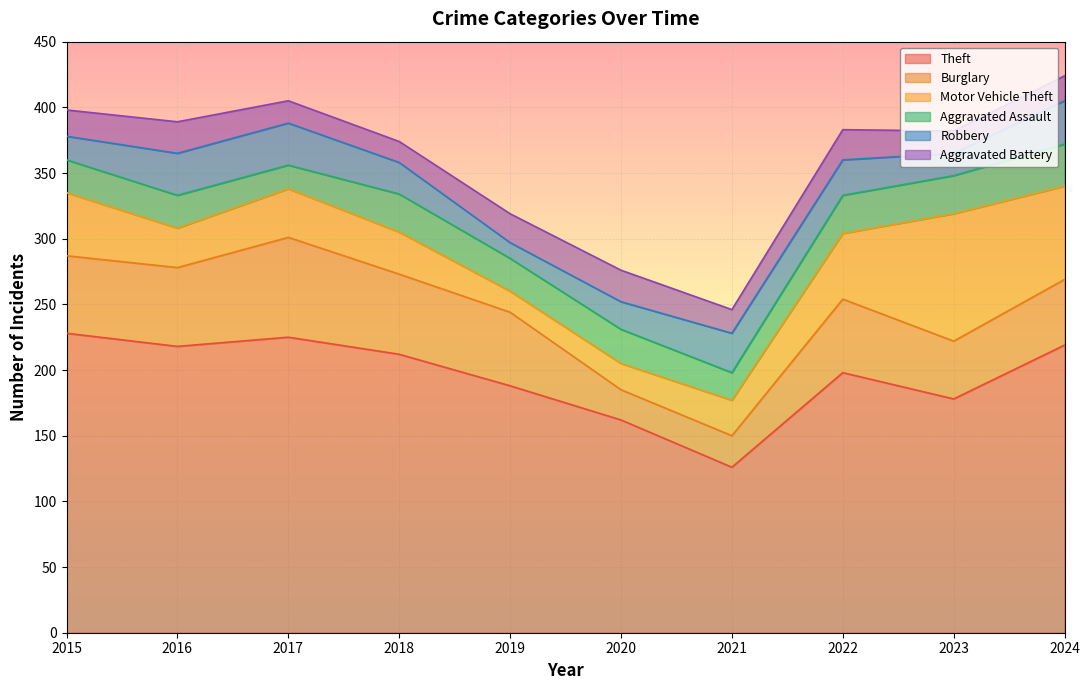

What is the difference between the highest and lowest values at 2019?

176